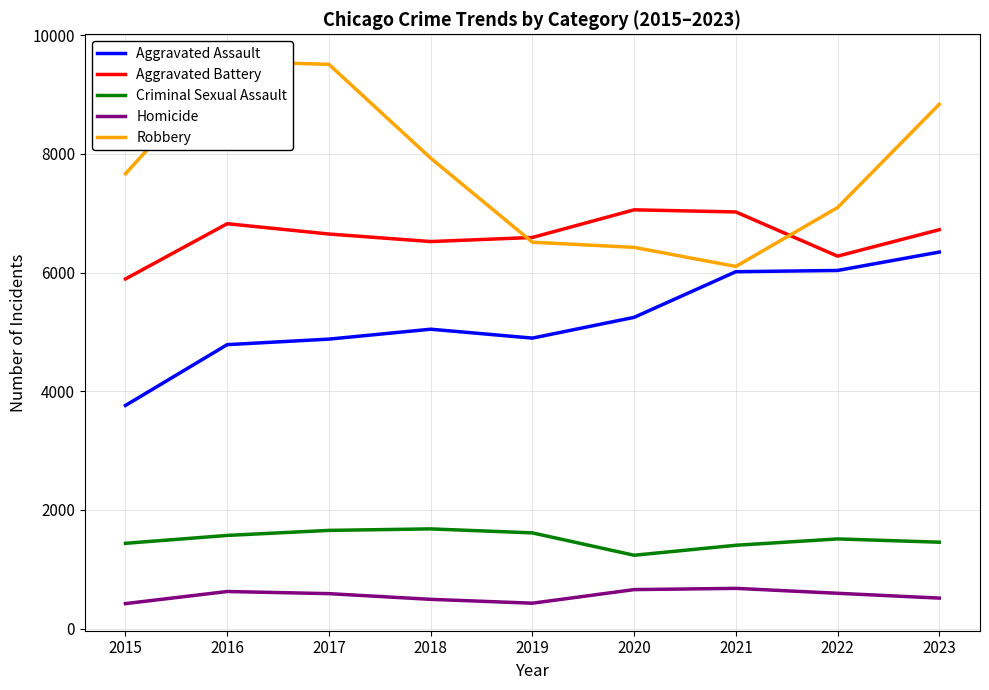

What is the approximate value of Aggravated Assault at 2015, to the nearest 50?

3750